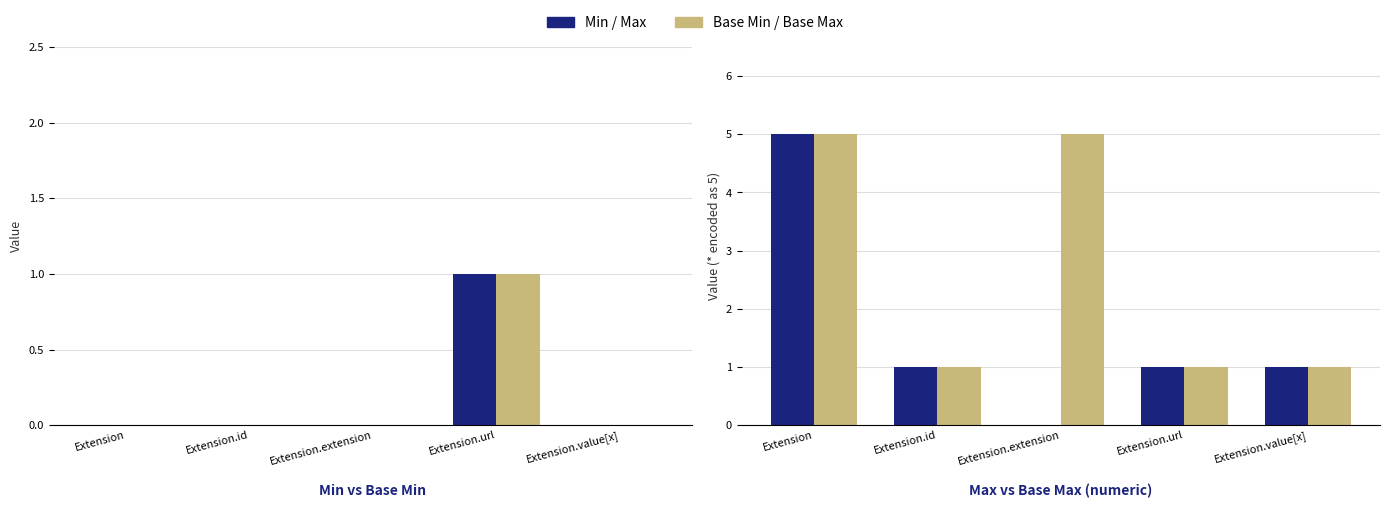

Rank the categories by Base Min value from highest to lowest.

Extension.url, Extension, Extension.id, Extension.extension, Extension.value[x]